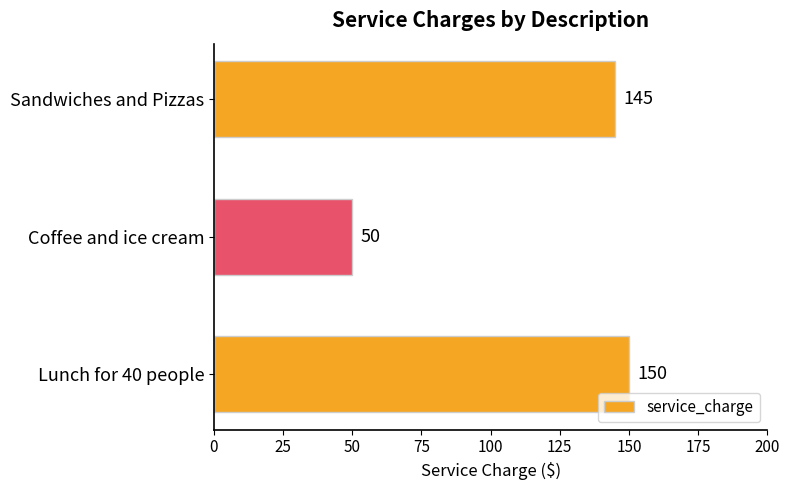

Reading top to bottom, what are all the values shown in this chart?

145	50	150